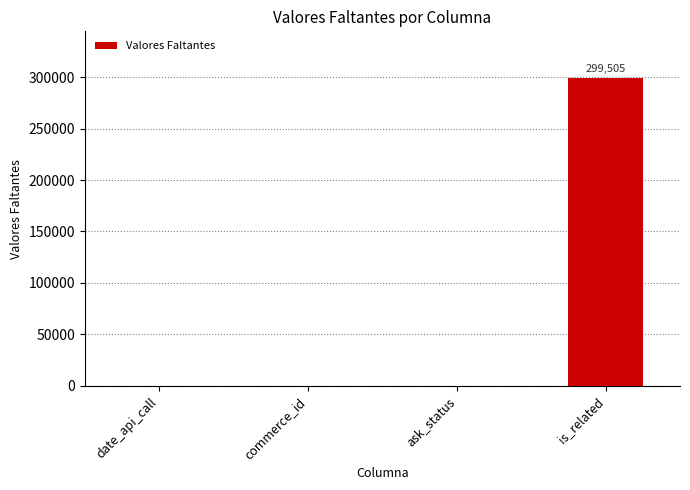

How many values are between 0 and 299505?

4